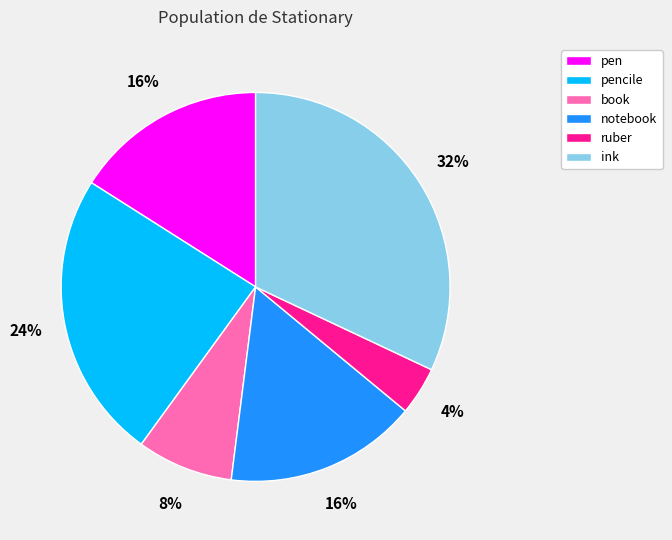

Is the sum of ruber and ink greater than half?

No